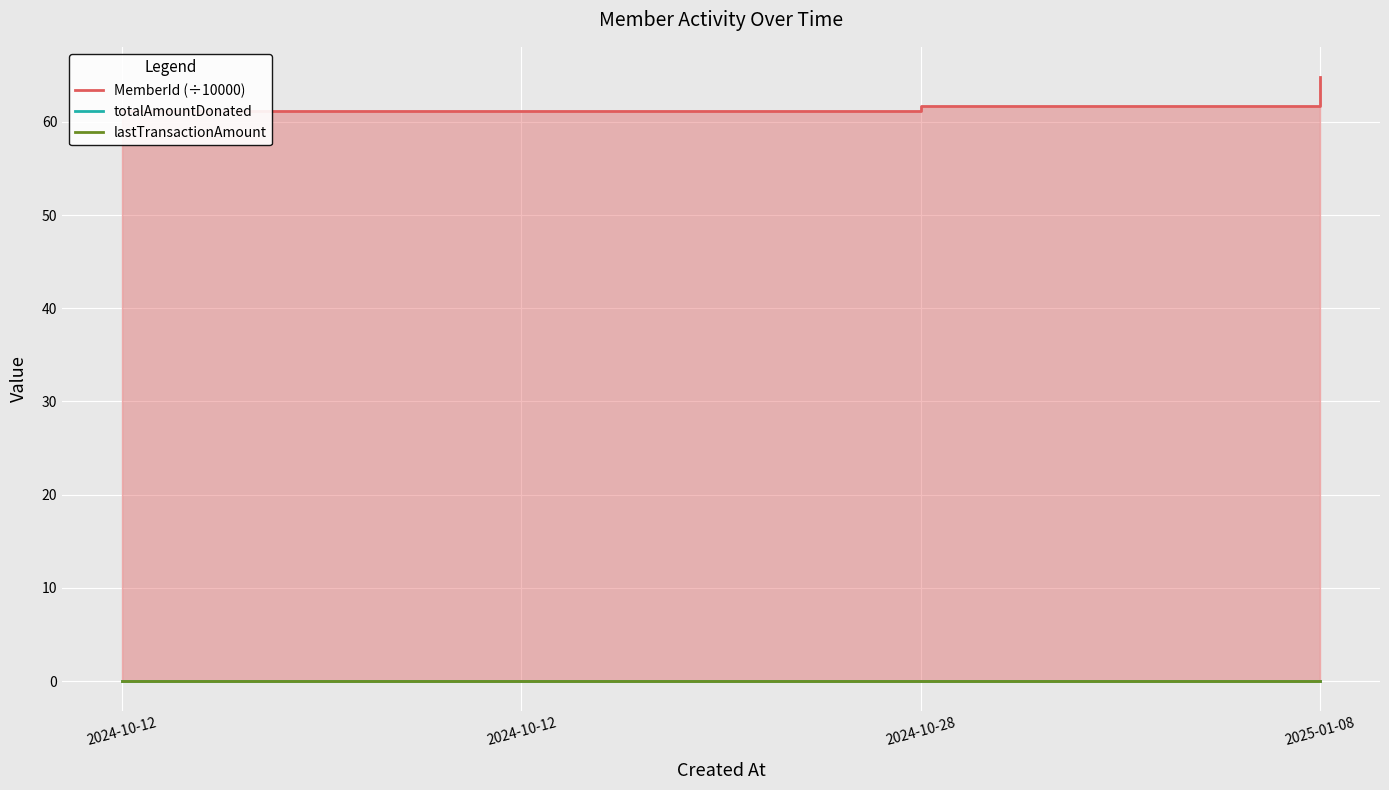

Reading right to left, what are all the values shown in this chart?

MemberId (÷10000): 2025-01-08=64.8	2024-10-28=61.7	2024-10-12=61.2	2024-10-12=61.2
totalAmountDonated: 2025-01-08=0.0	2024-10-28=0.0	2024-10-12=0.0	2024-10-12=0.0
lastTransactionAmount: 2025-01-08=0.0	2024-10-28=0.0	2024-10-12=0.0	2024-10-12=0.0